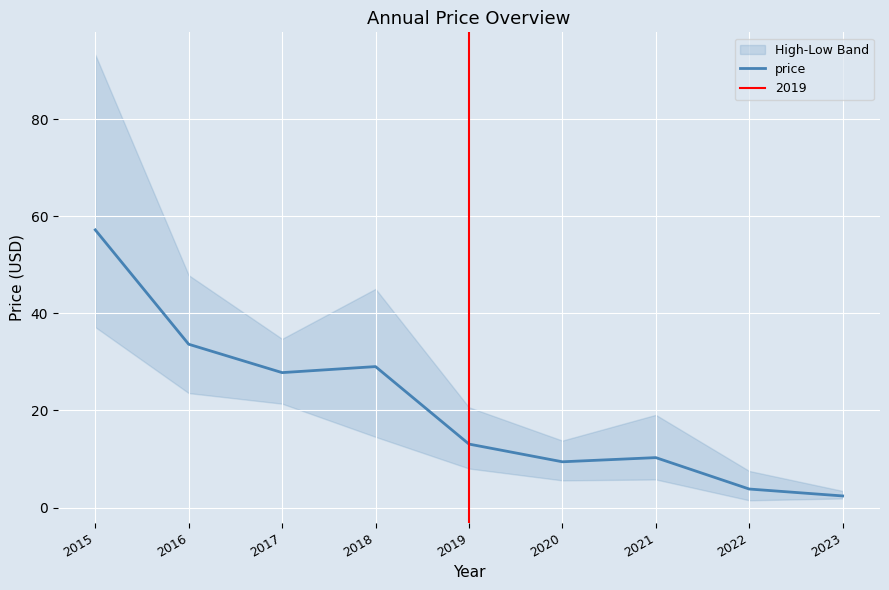

What is the minimum value shown in the chart?

2.4